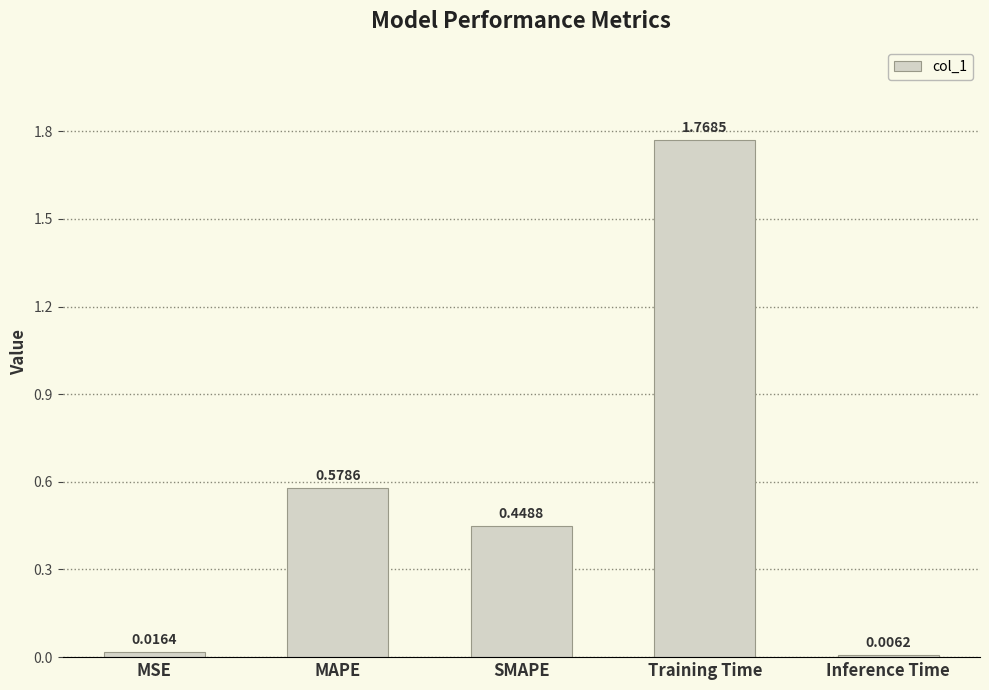

What is the change in value from MAPE to Inference Time?

-0.6